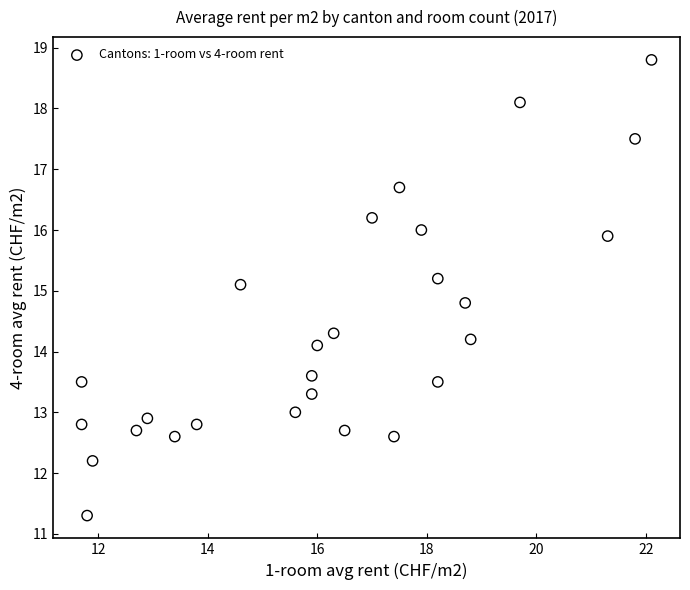

What Y value in the scatter plot is closest to 15?

15.1